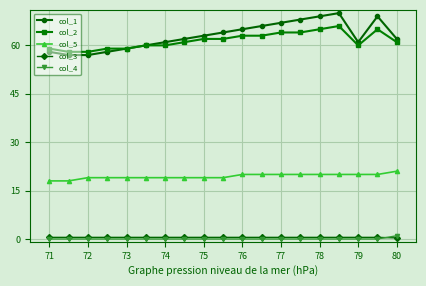

Count the col_3 values in the range 0 to 1.

19